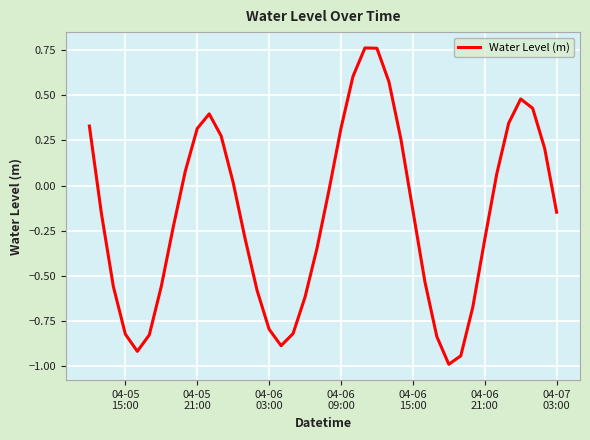

What is the smallest value displayed?

-1.0